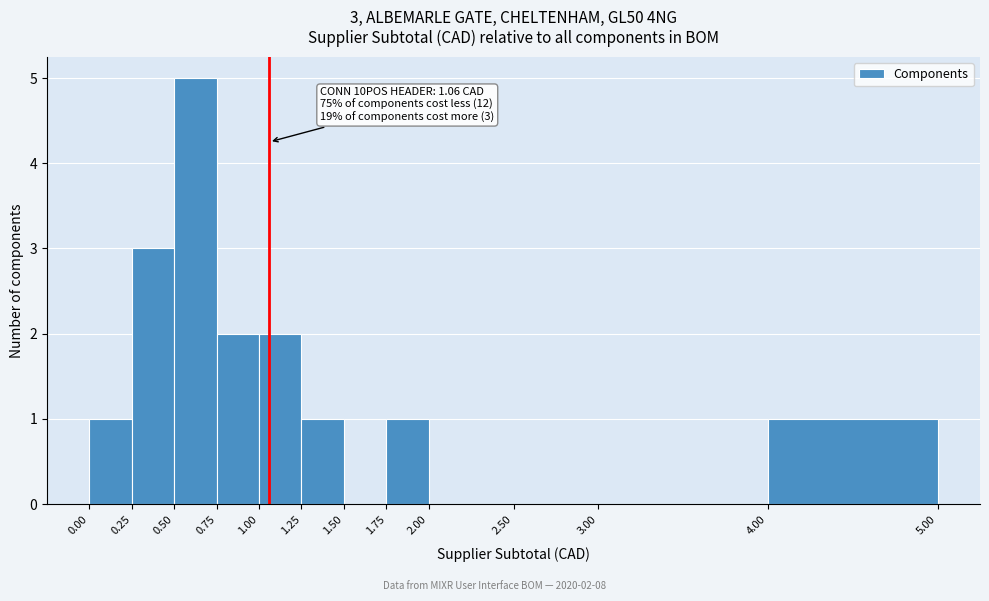

Over which range of the x-axis is the bar tallest?

0.50 to 0.75